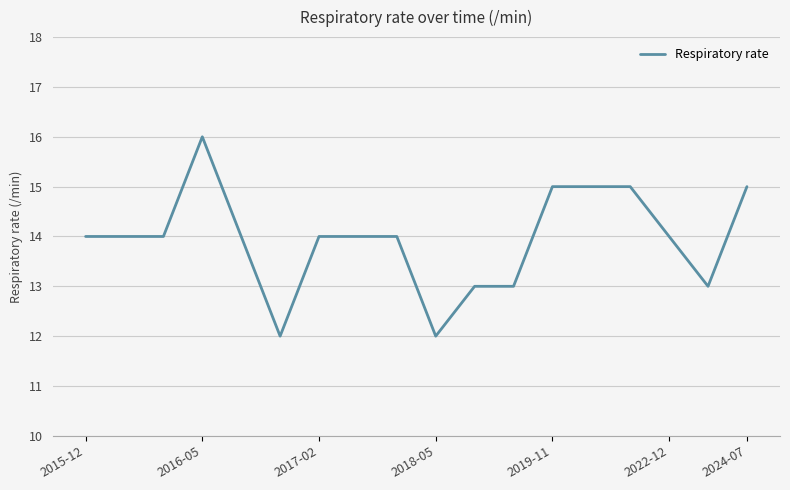

What is the greatest value displayed?

16